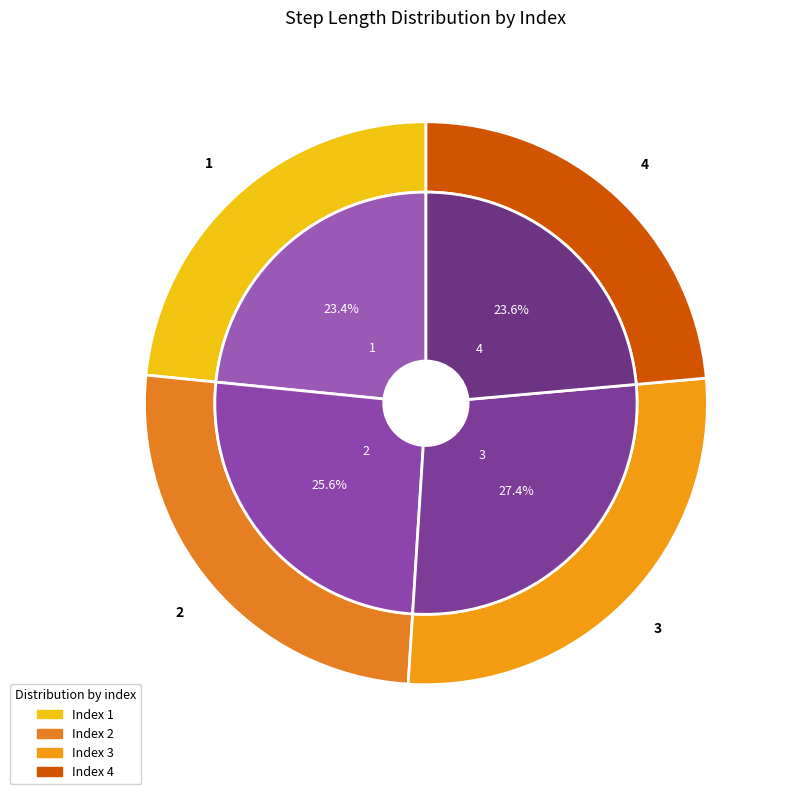

How many slices are in this pie chart?

4